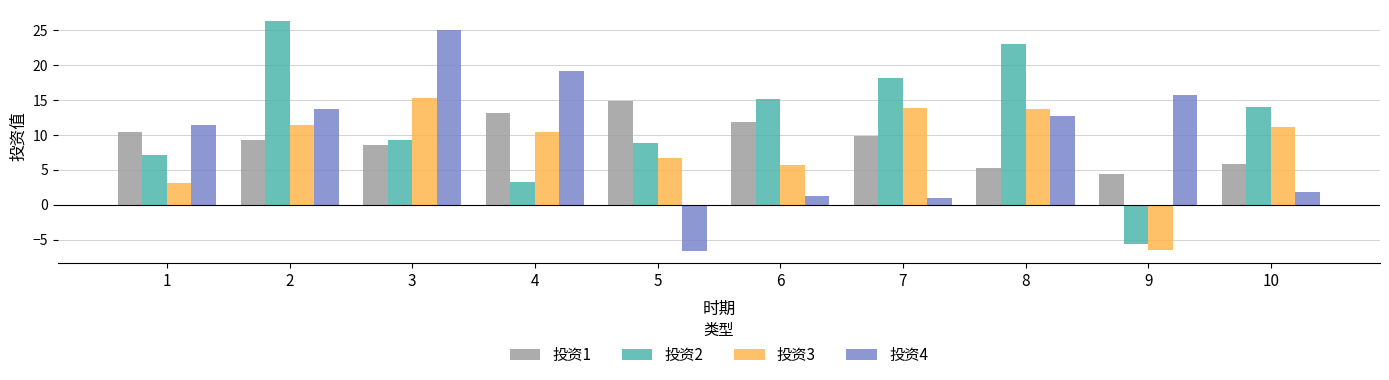

What is the lowest value of the 投资3 series?

-6.5